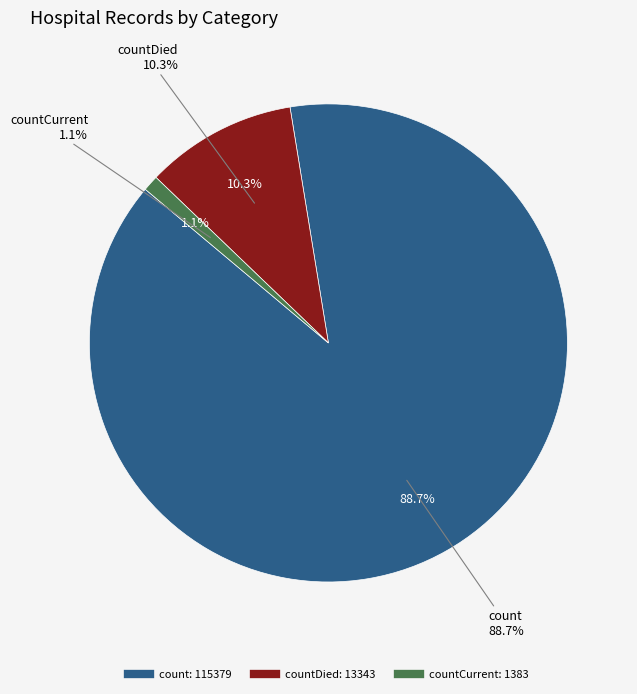

Does count account for over 50% of the chart?

Yes